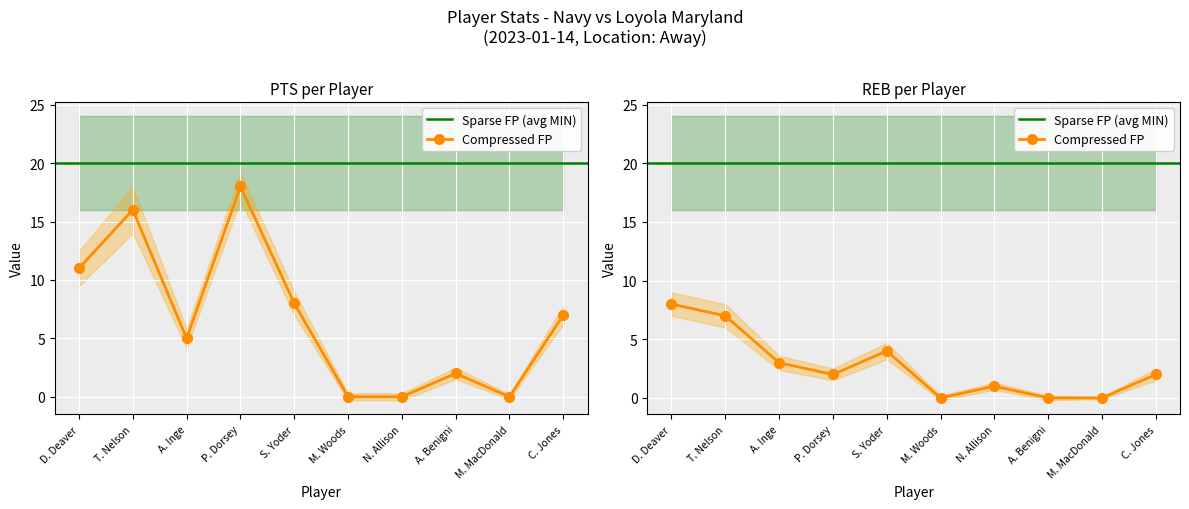

Count the number of categories in the chart.

10